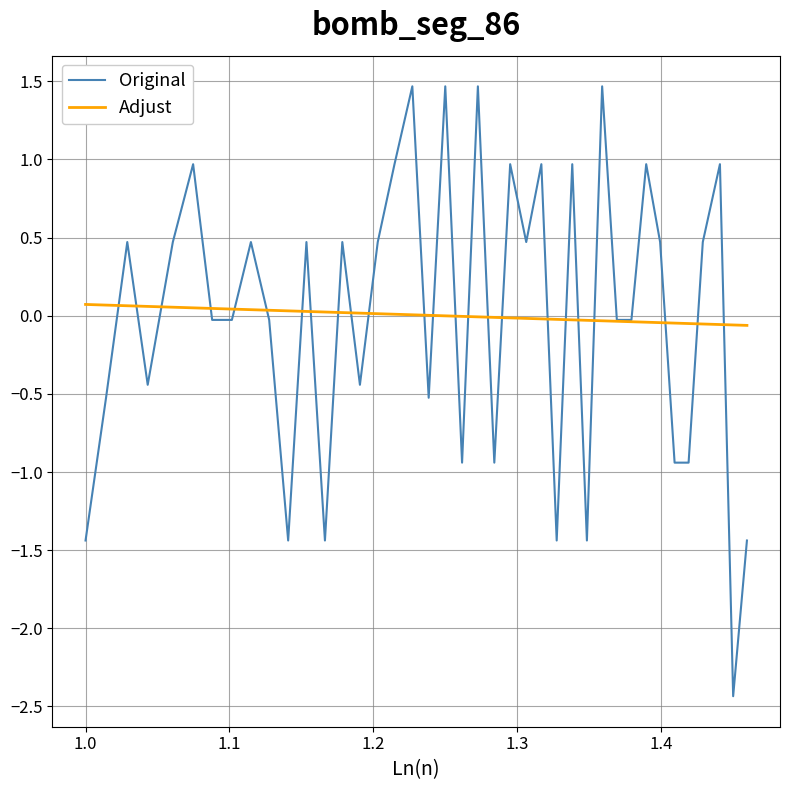

Is this an area chart (filled region under the line)?

No